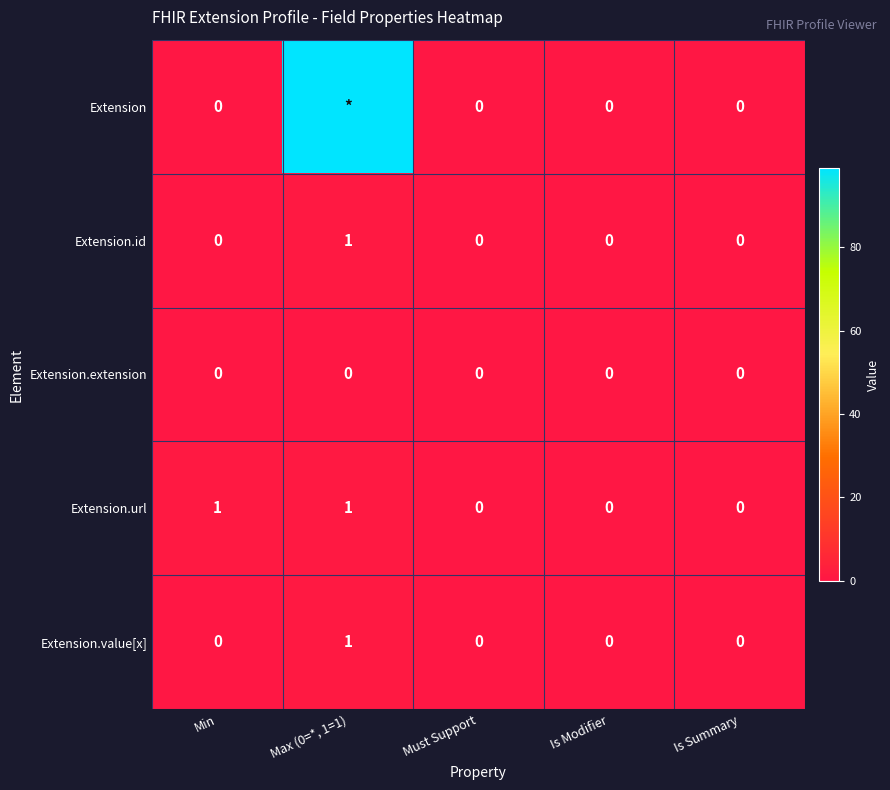

How many positive values does the Extension.value[x] series have?

1